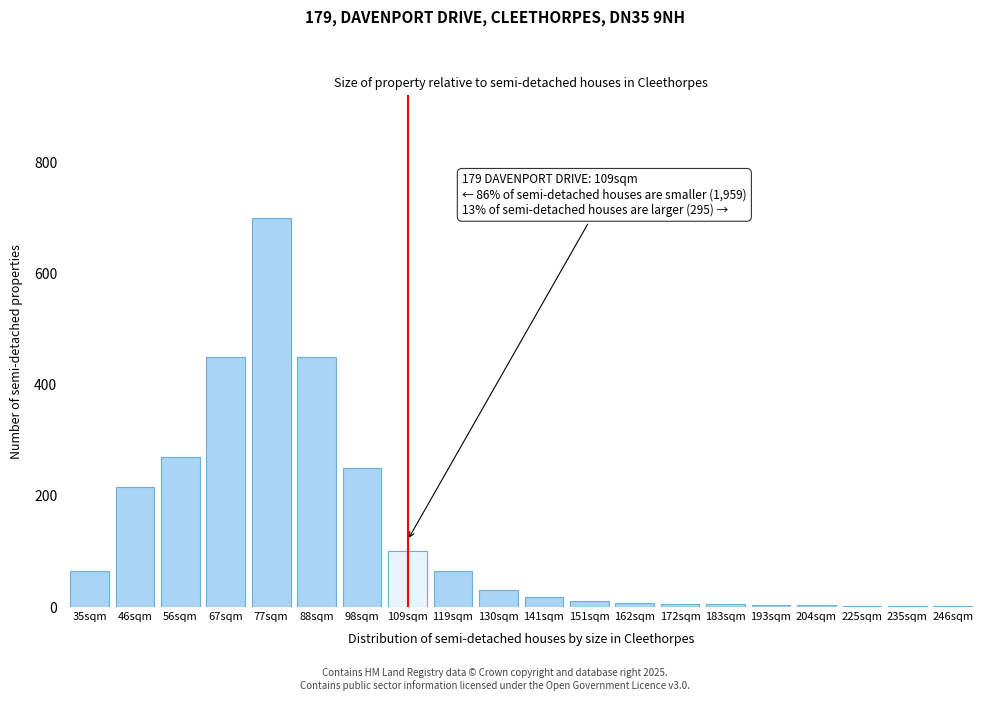

What is the change in value from 56sqm to 109sqm?

-170